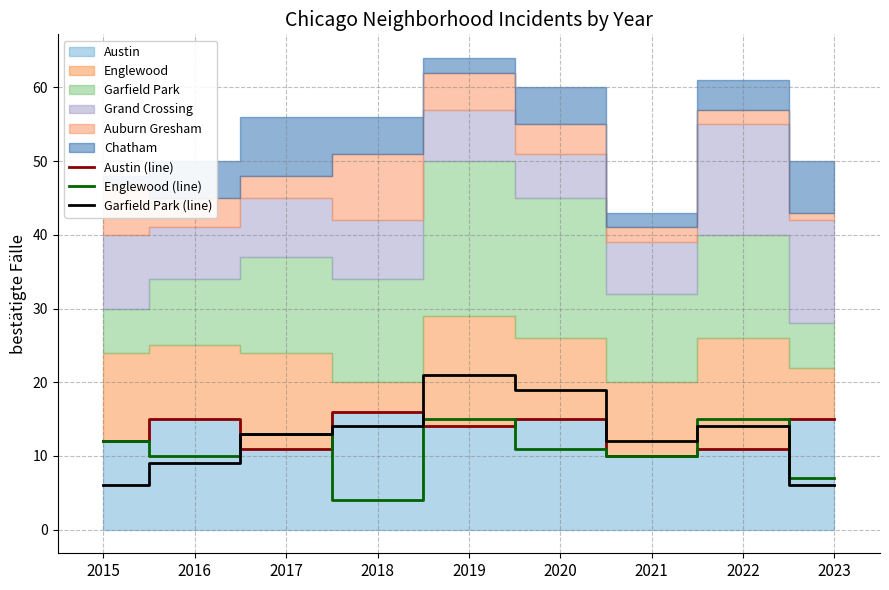

How many times do Garfield Park (line) and Austin (line) cross each other?

4